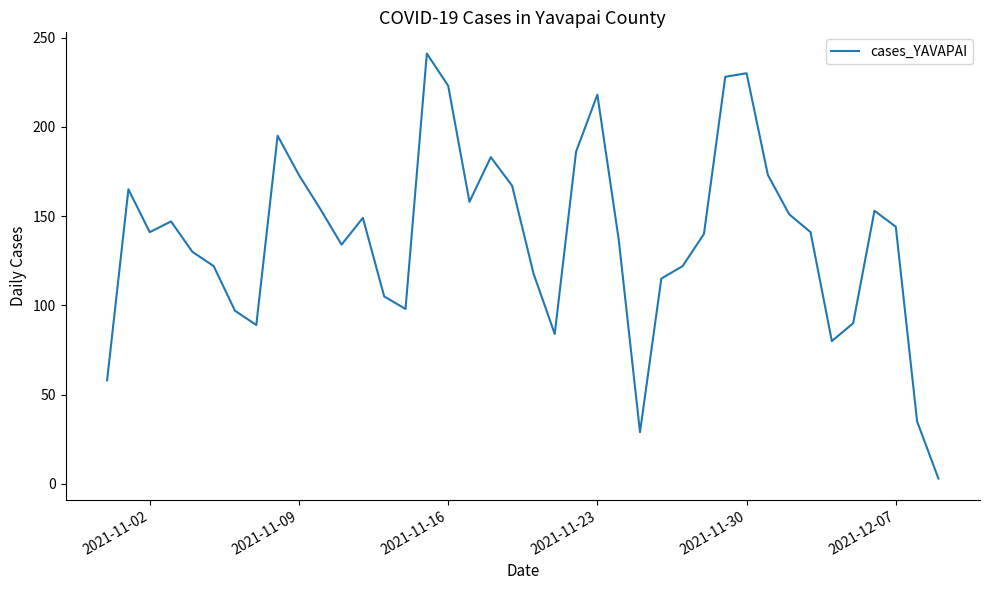

What is the maximum value shown in the chart?

241